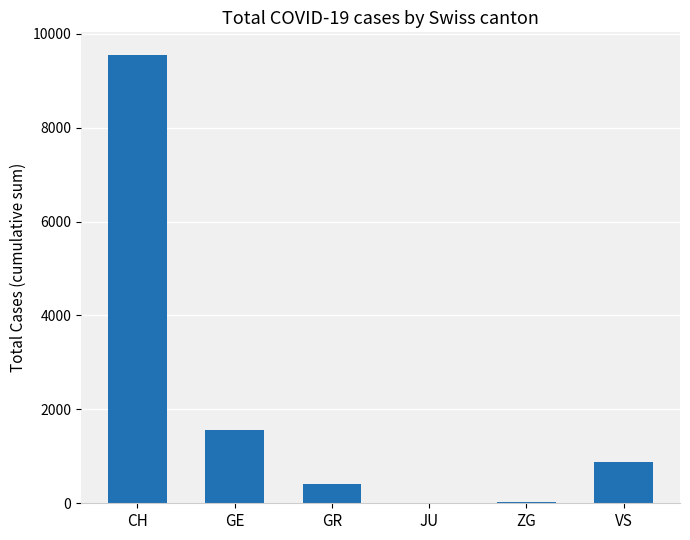

What is the maximum value shown in the chart?

9553